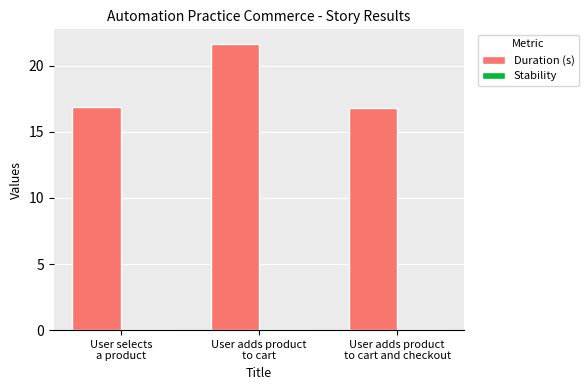

What is the maximum value shown in the chart?

21.7